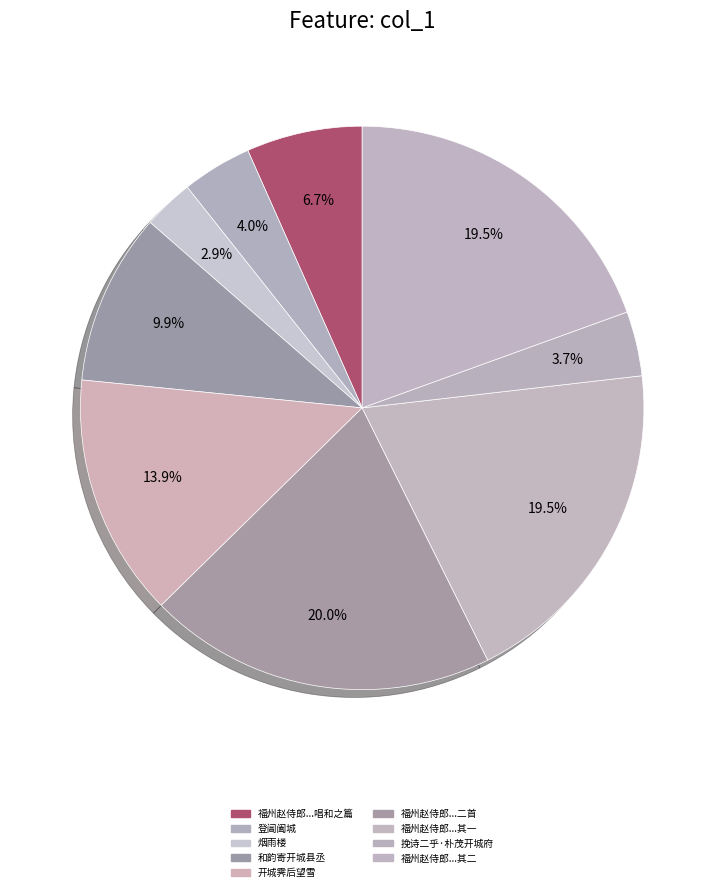

How many slices are in this pie chart?

9